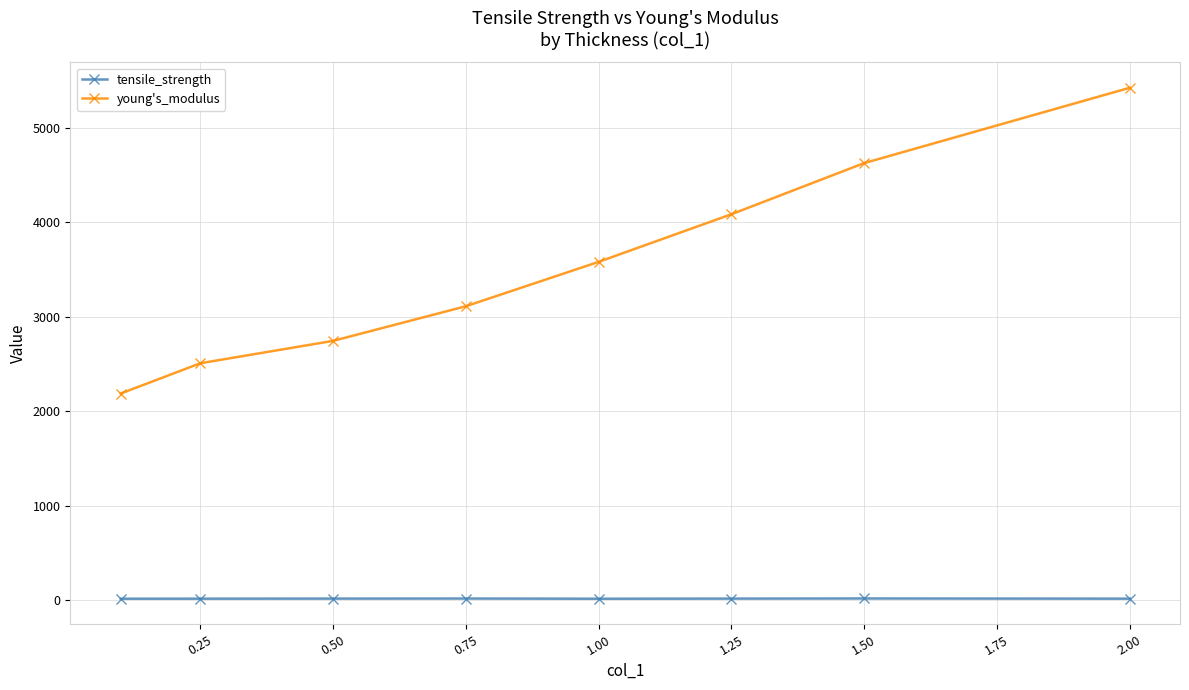

True or false: tensile_strength and young's_modulus intersect in this chart.

False